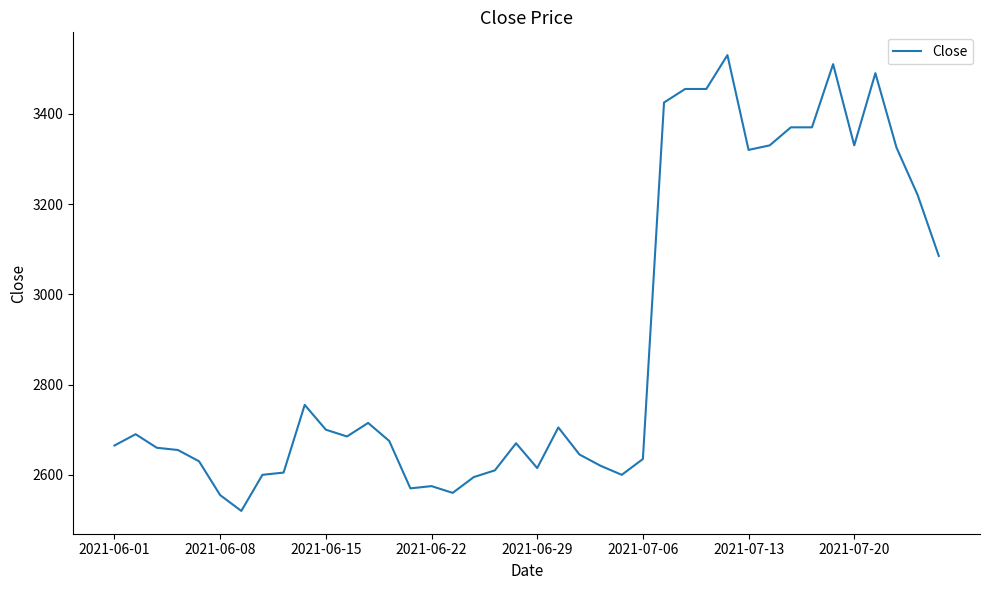

What is the maximum value shown in the chart?

3530